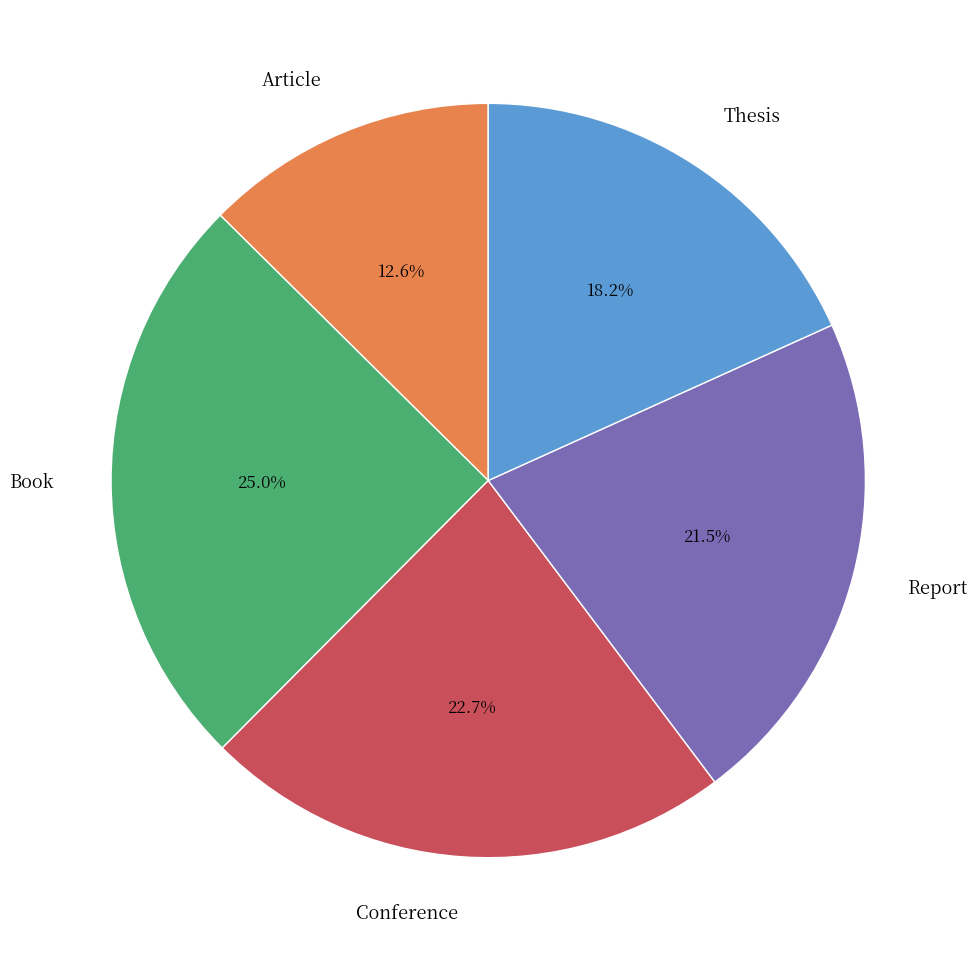

Does Article account for over 50% of the chart?

No